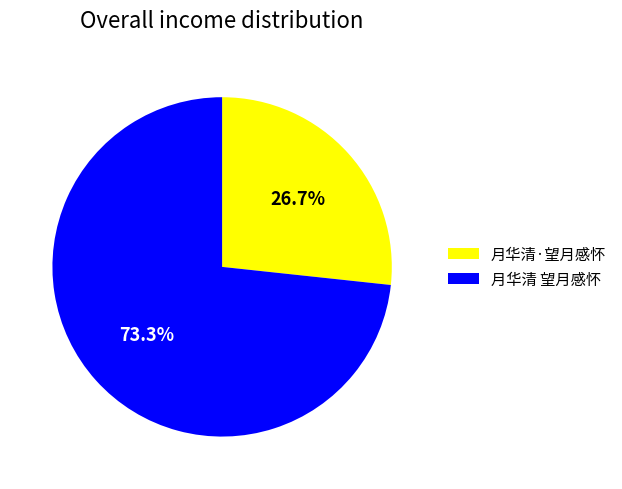

What is the majority slice?

月华清 望月感怀